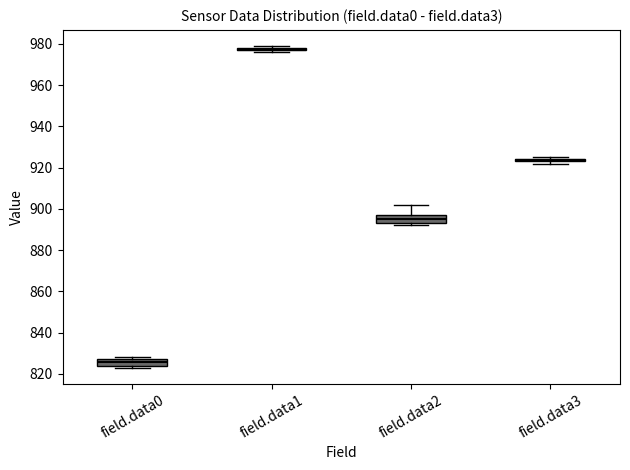

Reading left to right, transcribe this box plot: for each box, give where its median line is, the range the box spans, and where its two whiskers end, as read against the y-axis. The values are not printed on the chart, so give them approximately, as read against the axis.

field.data0: median 826, box 824 to 828, whiskers 824 (just below the box's lower edge) to 828 (just above the box's upper edge)
field.data1: box collapsed to a line at 978, whiskers 976 to 980
field.data2: median 896, box 894 to 898, whiskers 892 to 902
field.data3: box collapsed to a line at 924, whiskers 922 to 926